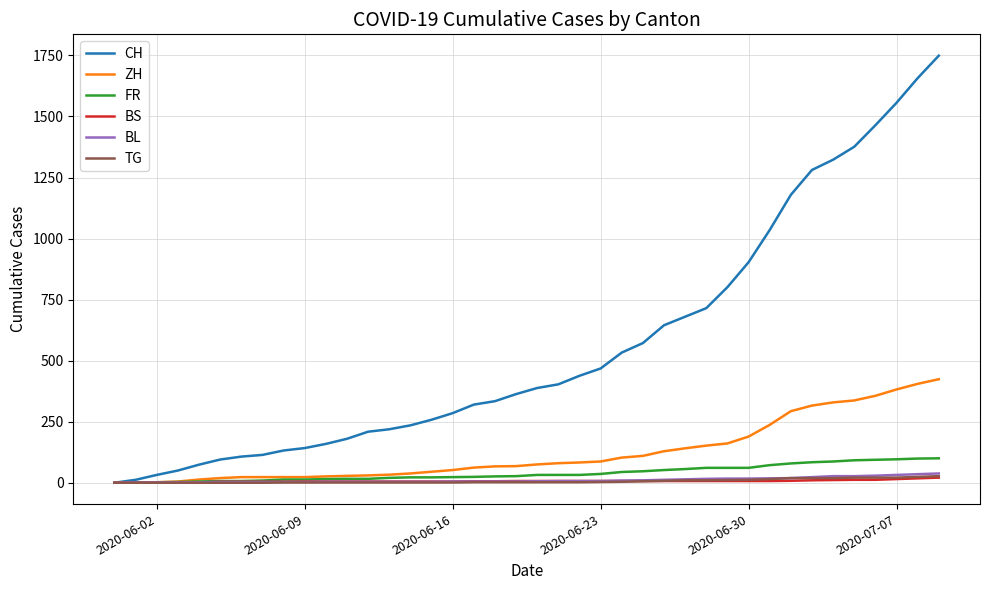

Which series has the widest spread of values?

CH